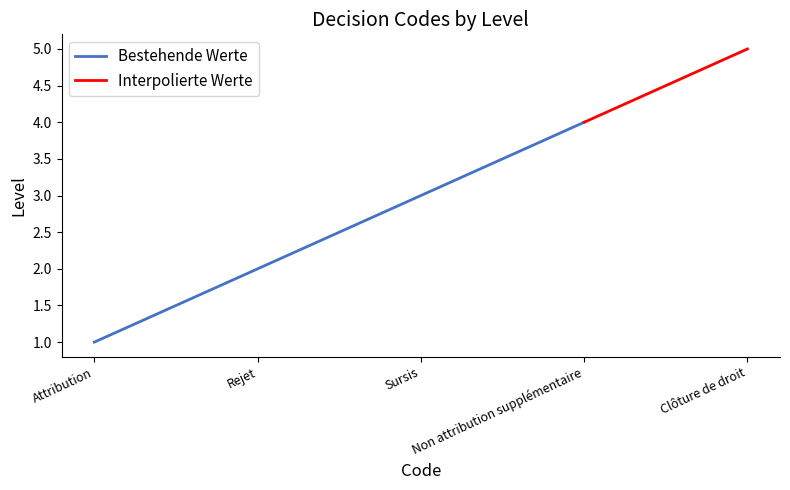

True or false: the data shows 1 at Attribution.

False